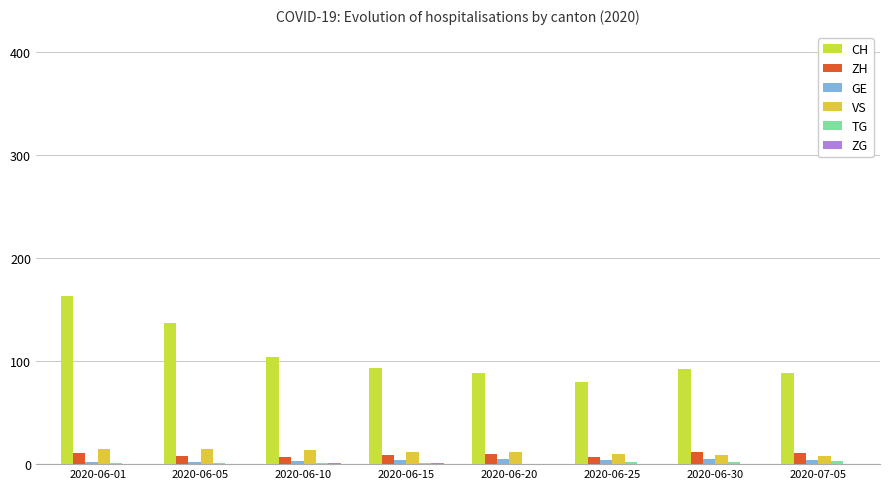

At how many categories does at least one series exceed 140?

1